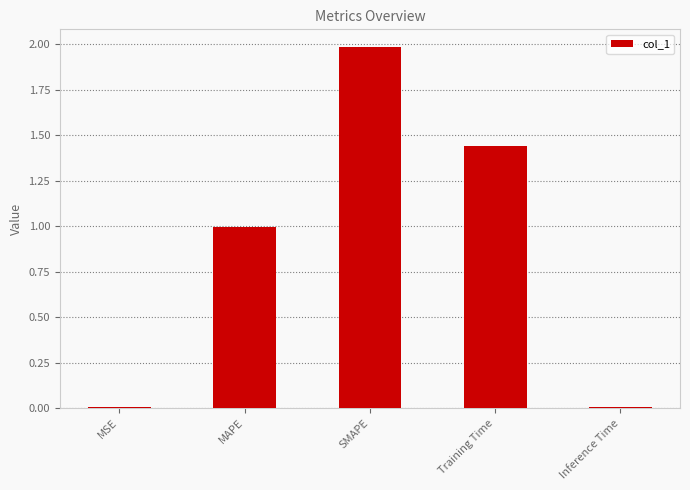

Read the value at SMAPE.

2.0